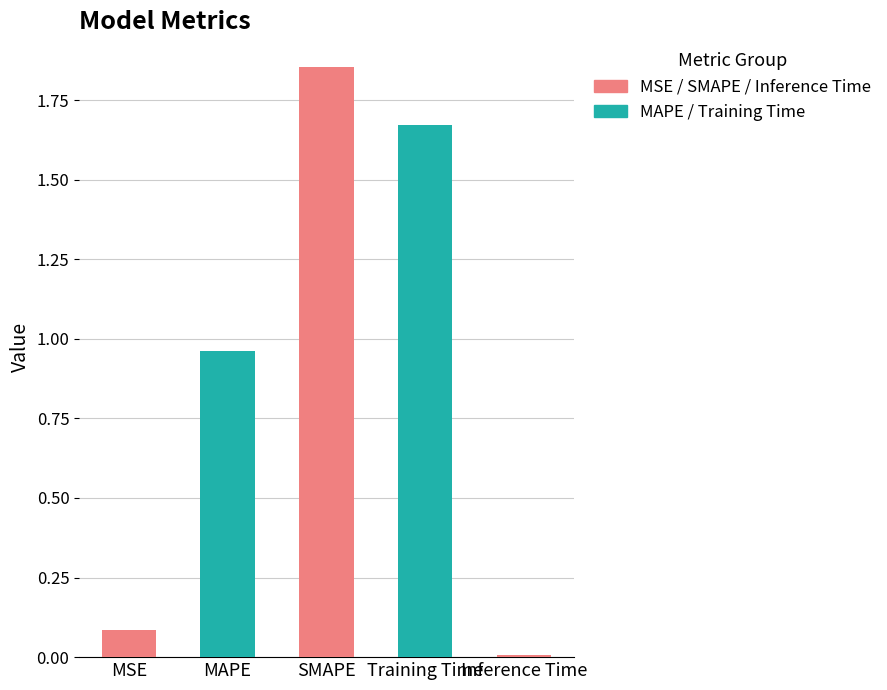

The chart shows a value of 2.3 at Training Time. True or false?

False